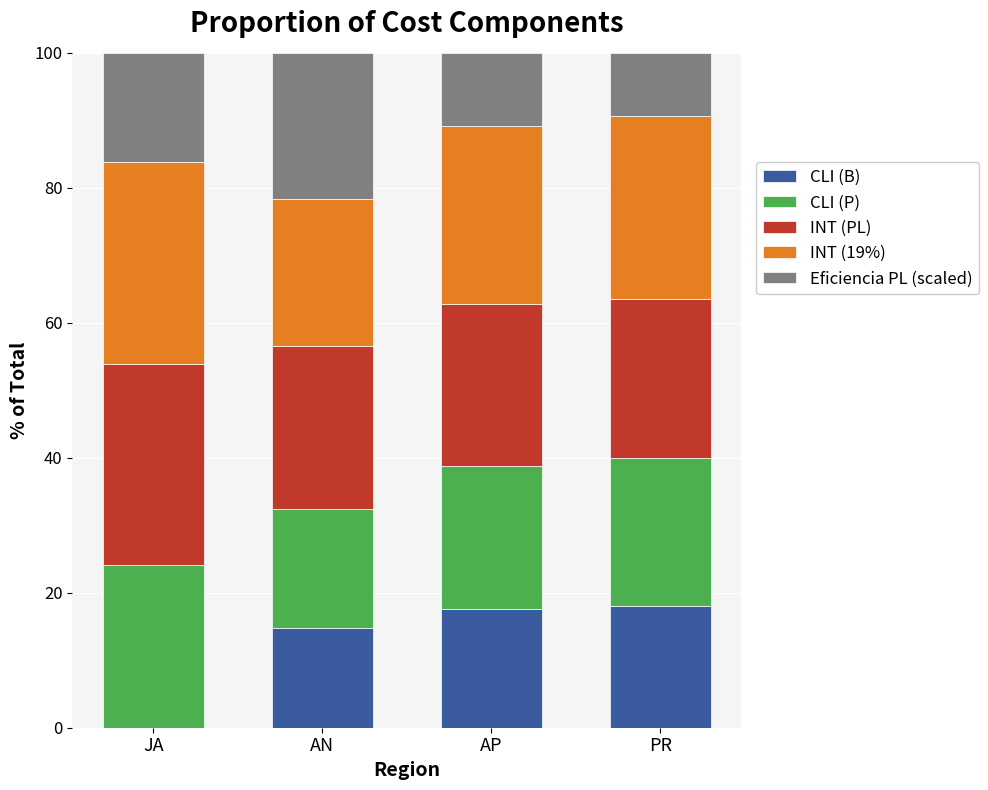

What is the maximum value for CLI (B)?

18.0